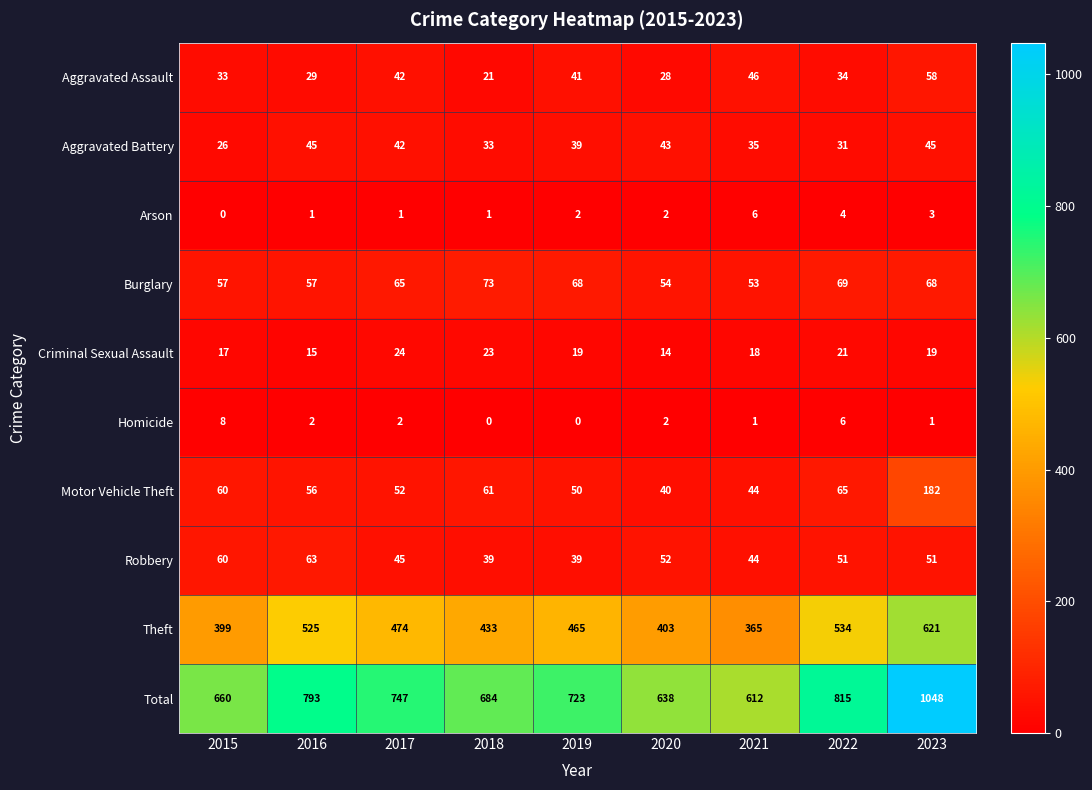

The Robbery series shows 52 at 2020. True or false?

True